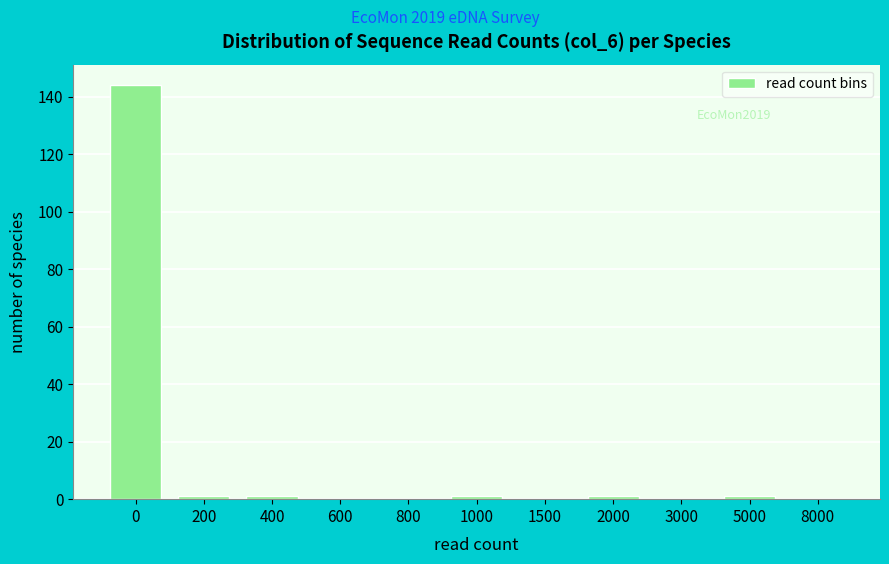

Reading right to left, extract all data points from this chart.

8000=0	5000=1	3000=0	2000=1	1500=0	1000=1	800=0	600=0	400=1	200=1	0=144